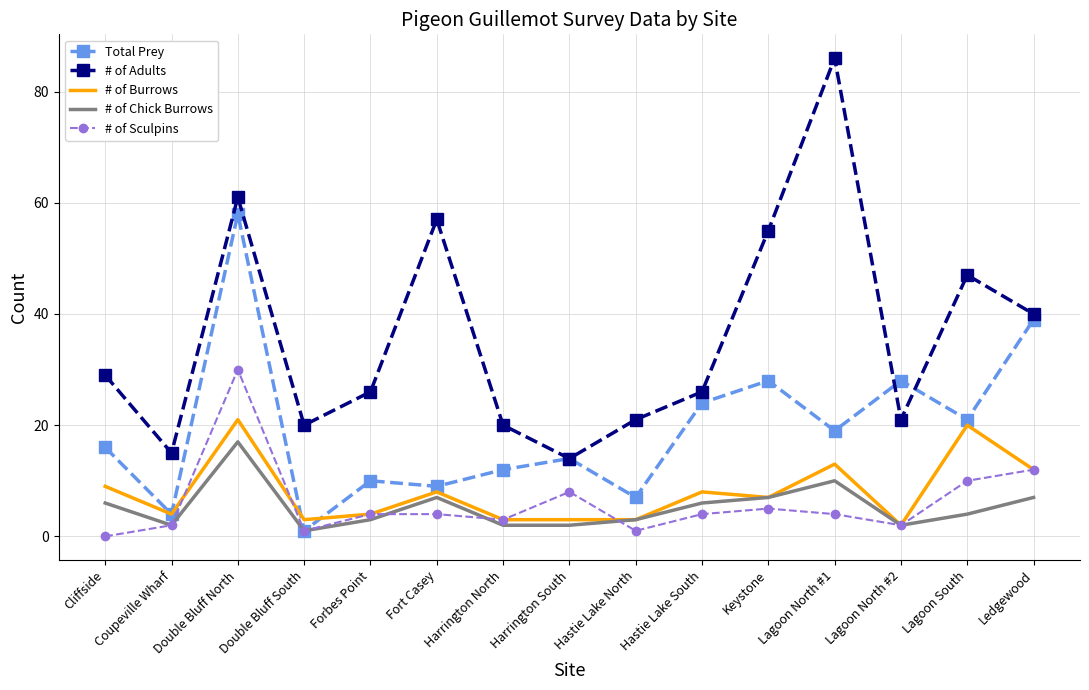

What is the total value across all series at Hastie Lake North?

35